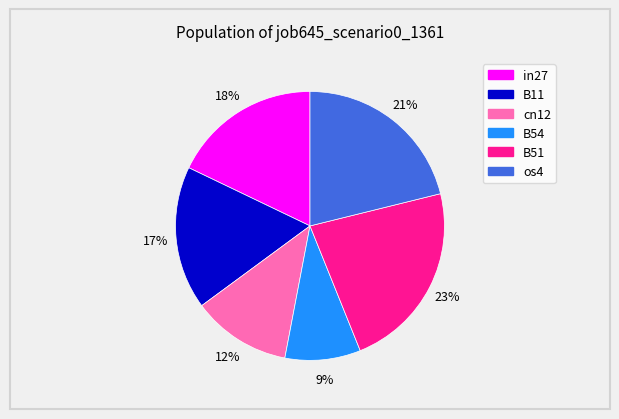

Does os4 represent more than half of the total?

No